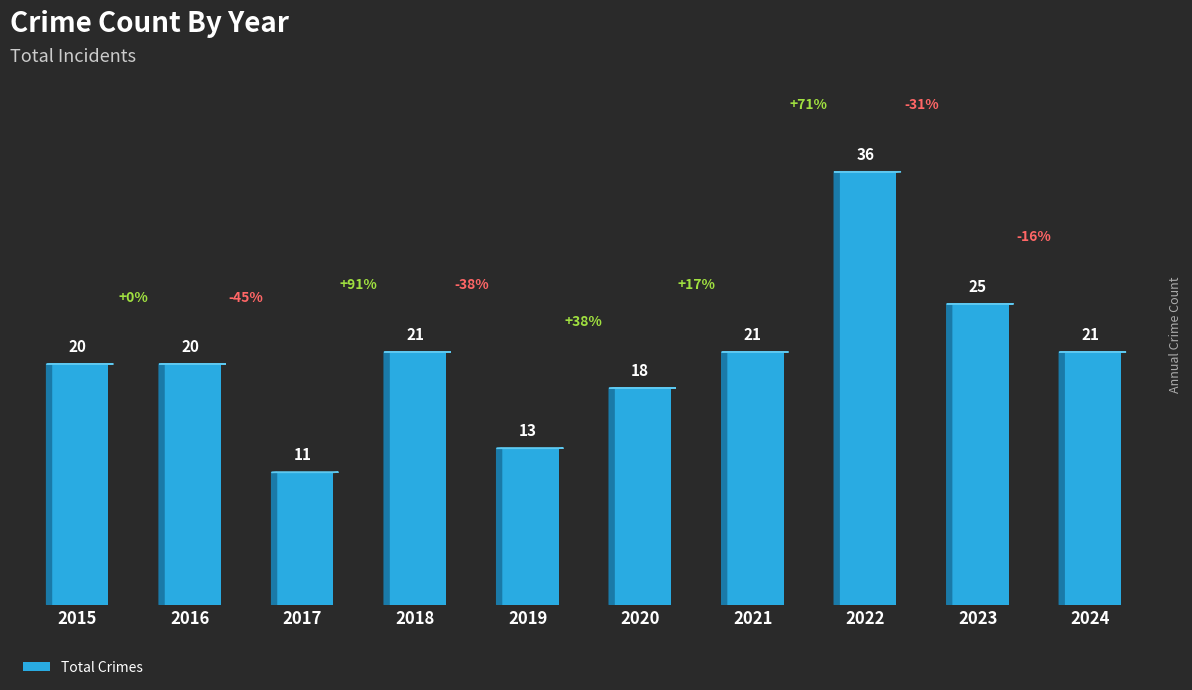

What is the difference between the values at 2021 and 2017?

10